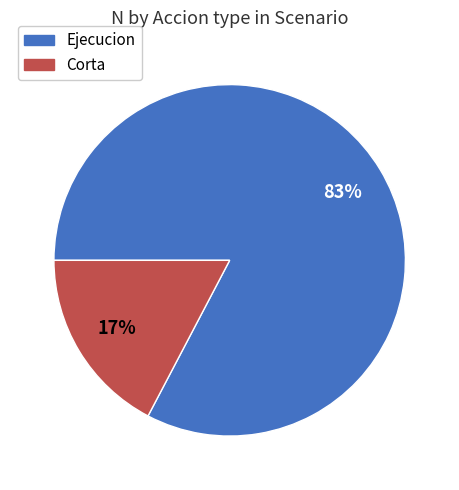

Is there a majority slice in this chart?

Yes